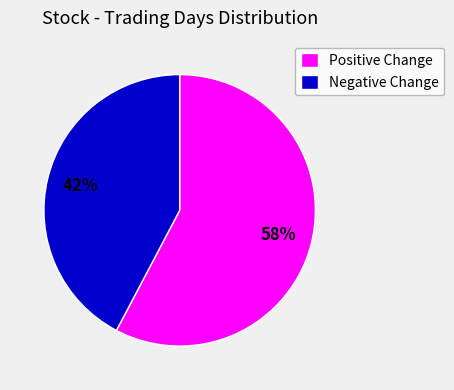

Combined, do Negative Change and Positive Change account for over 50%?

Yes